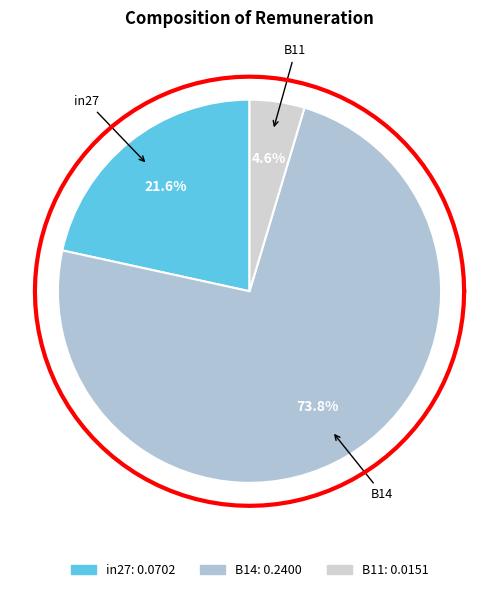

Which slice is the smallest?

B11